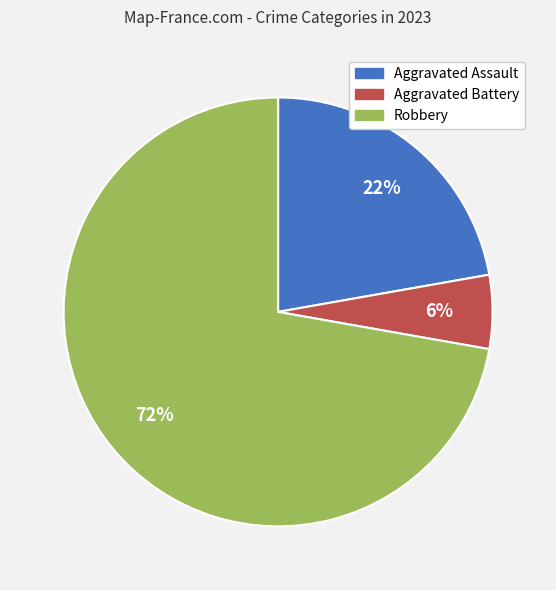

Combined, do Aggravated Battery and Robbery account for over 50%?

Yes